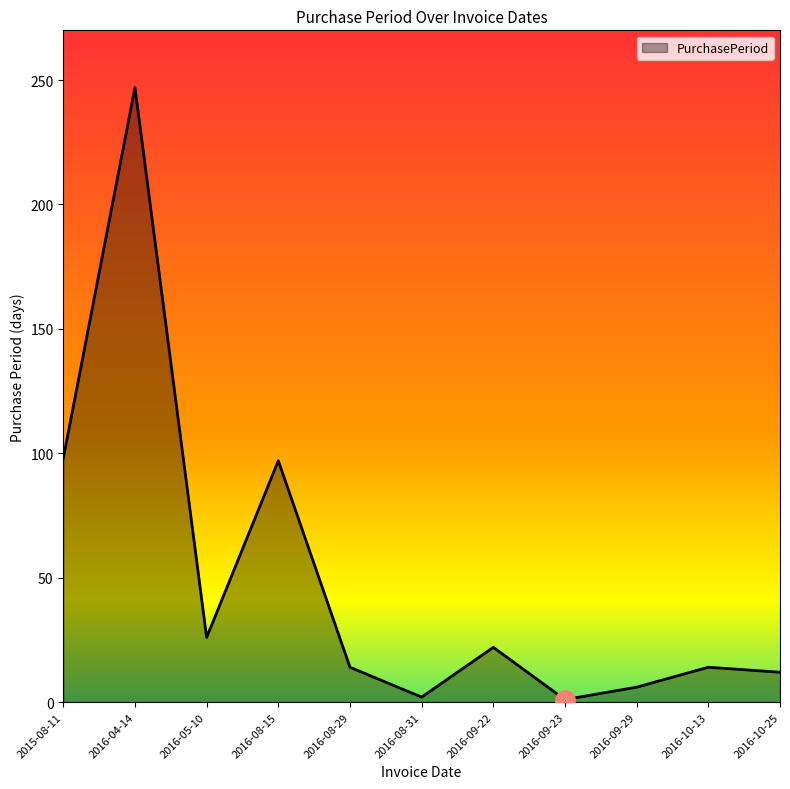

What is the average value?

49